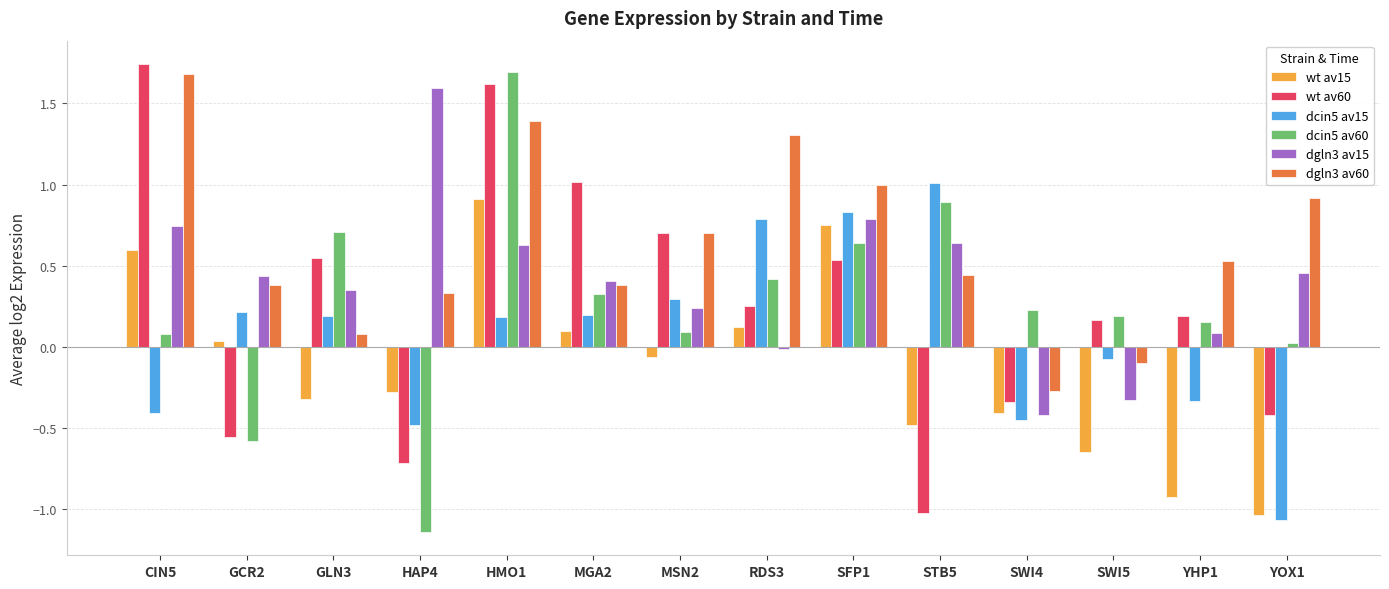

How many series are shown in this chart?

6